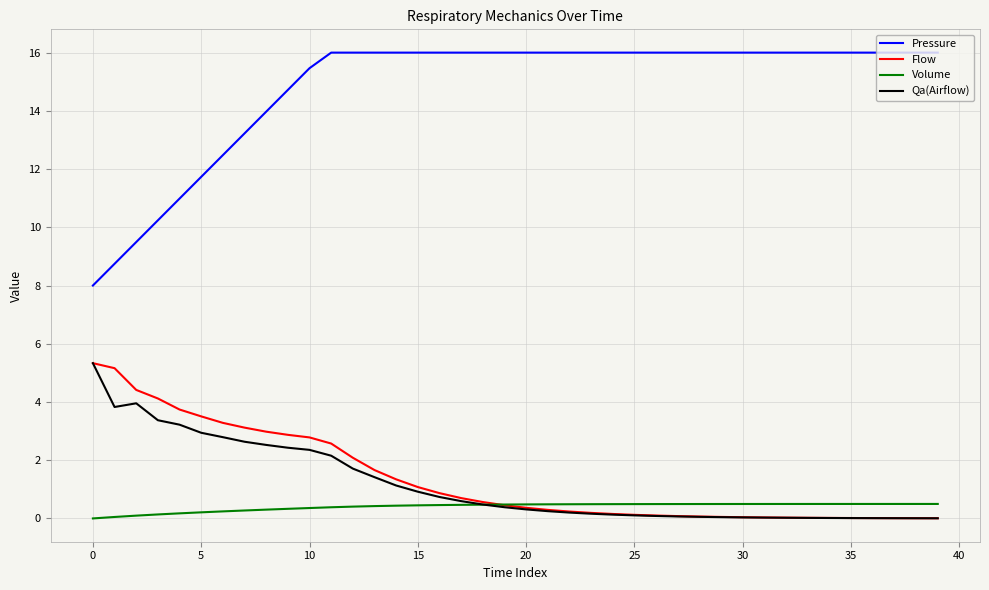

What is the maximum value shown in the chart?

16.0